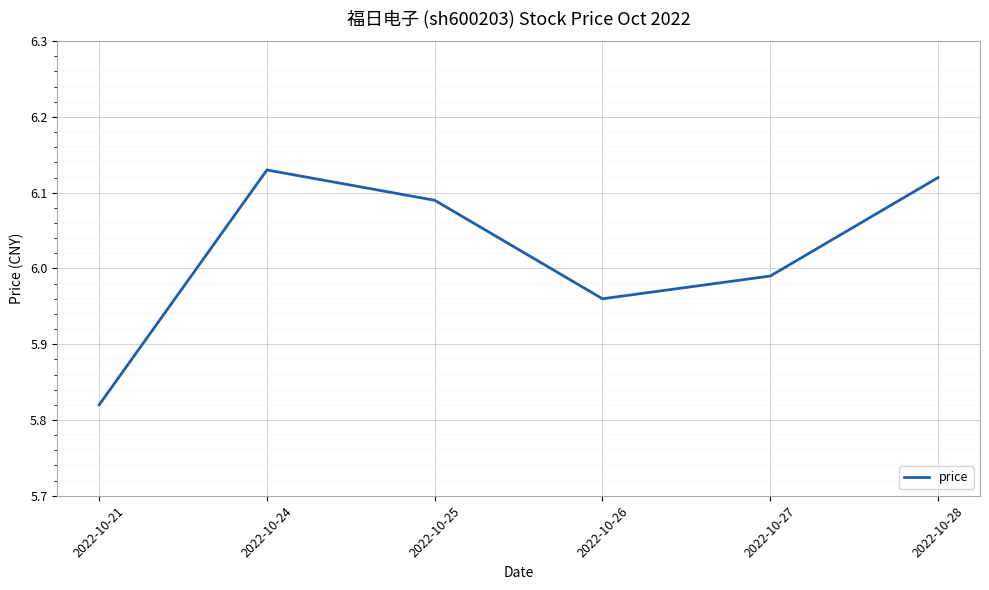

How many categories are shown in the chart?

6